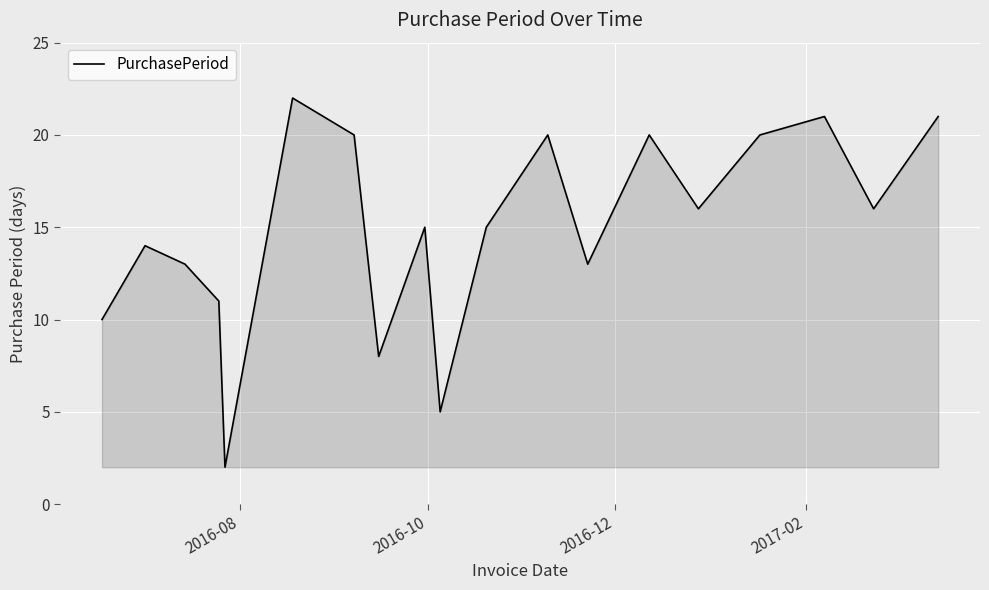

What is the difference between the maximum and minimum values?

20